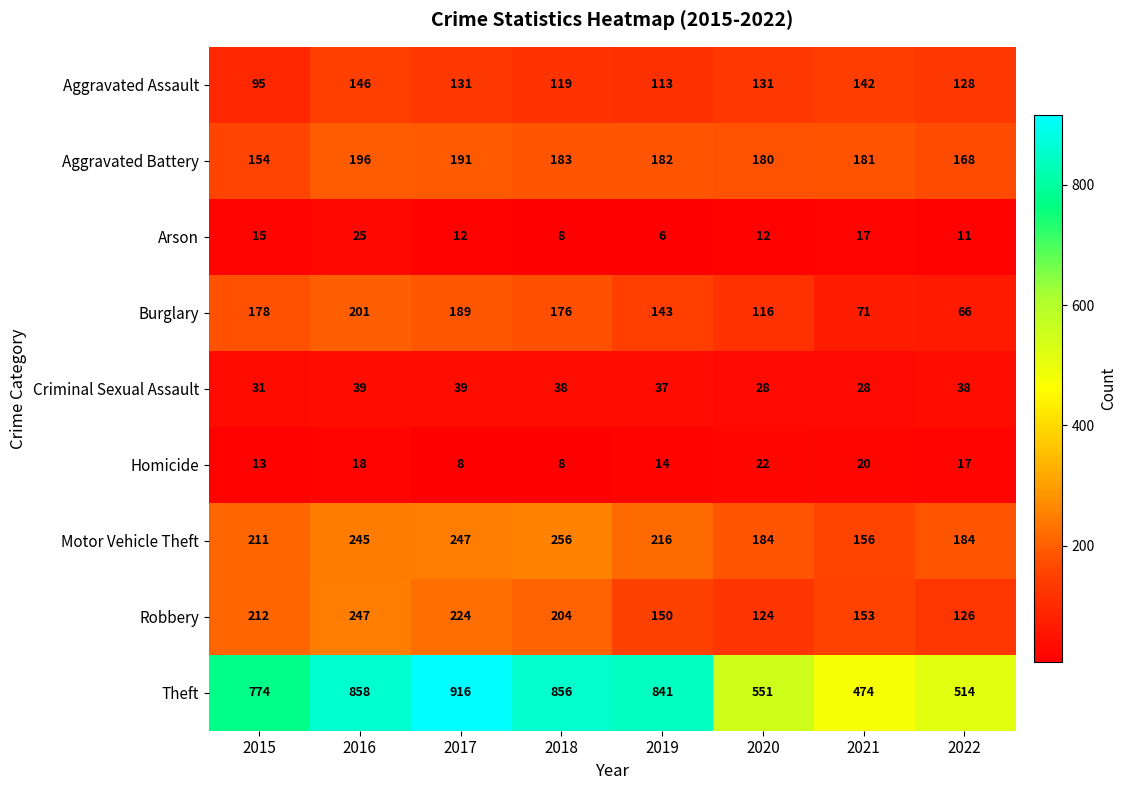

At 2019, list the series in order from smallest to largest.

Arson, Homicide, Criminal Sexual Assault, Aggravated Assault, Burglary, Robbery, Aggravated Battery, Motor Vehicle Theft, Theft